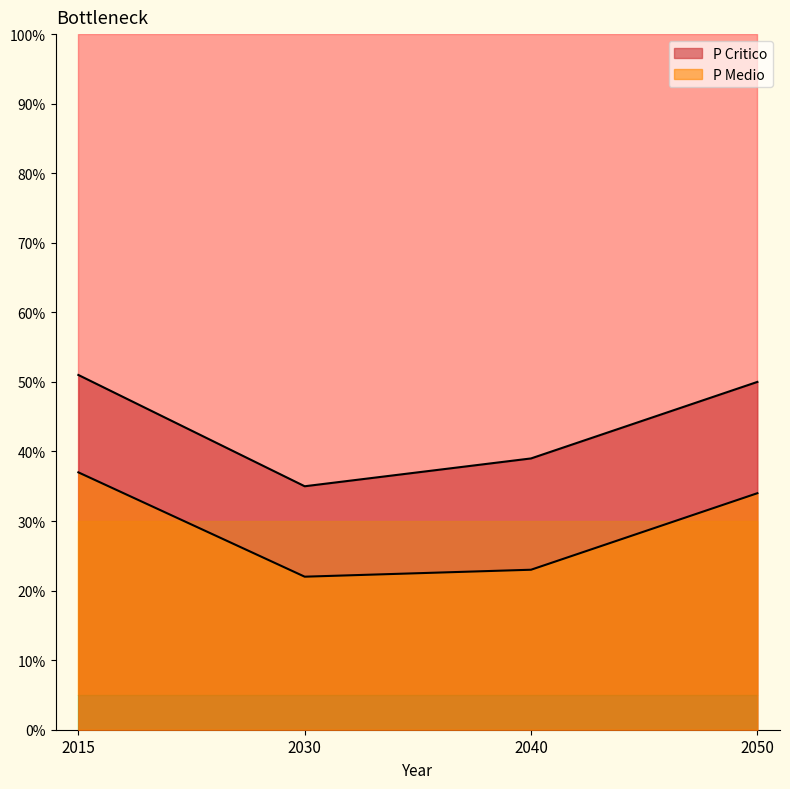

Rank the categories by P Critico value from highest to lowest.

2015, 2050, 2040, 2030